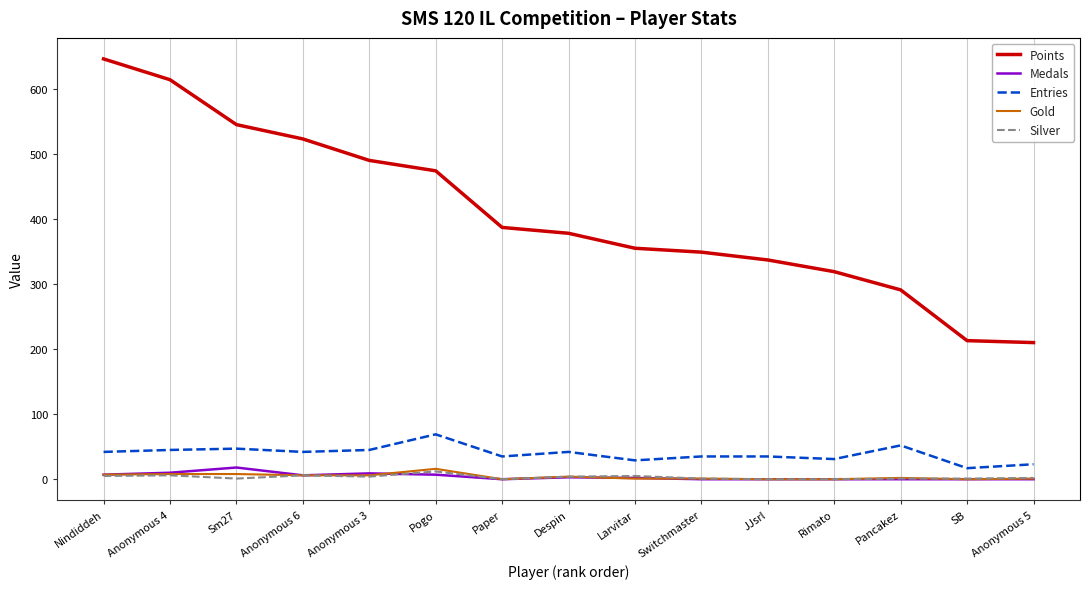

What is the total value across all series at Anonymous 6?

583